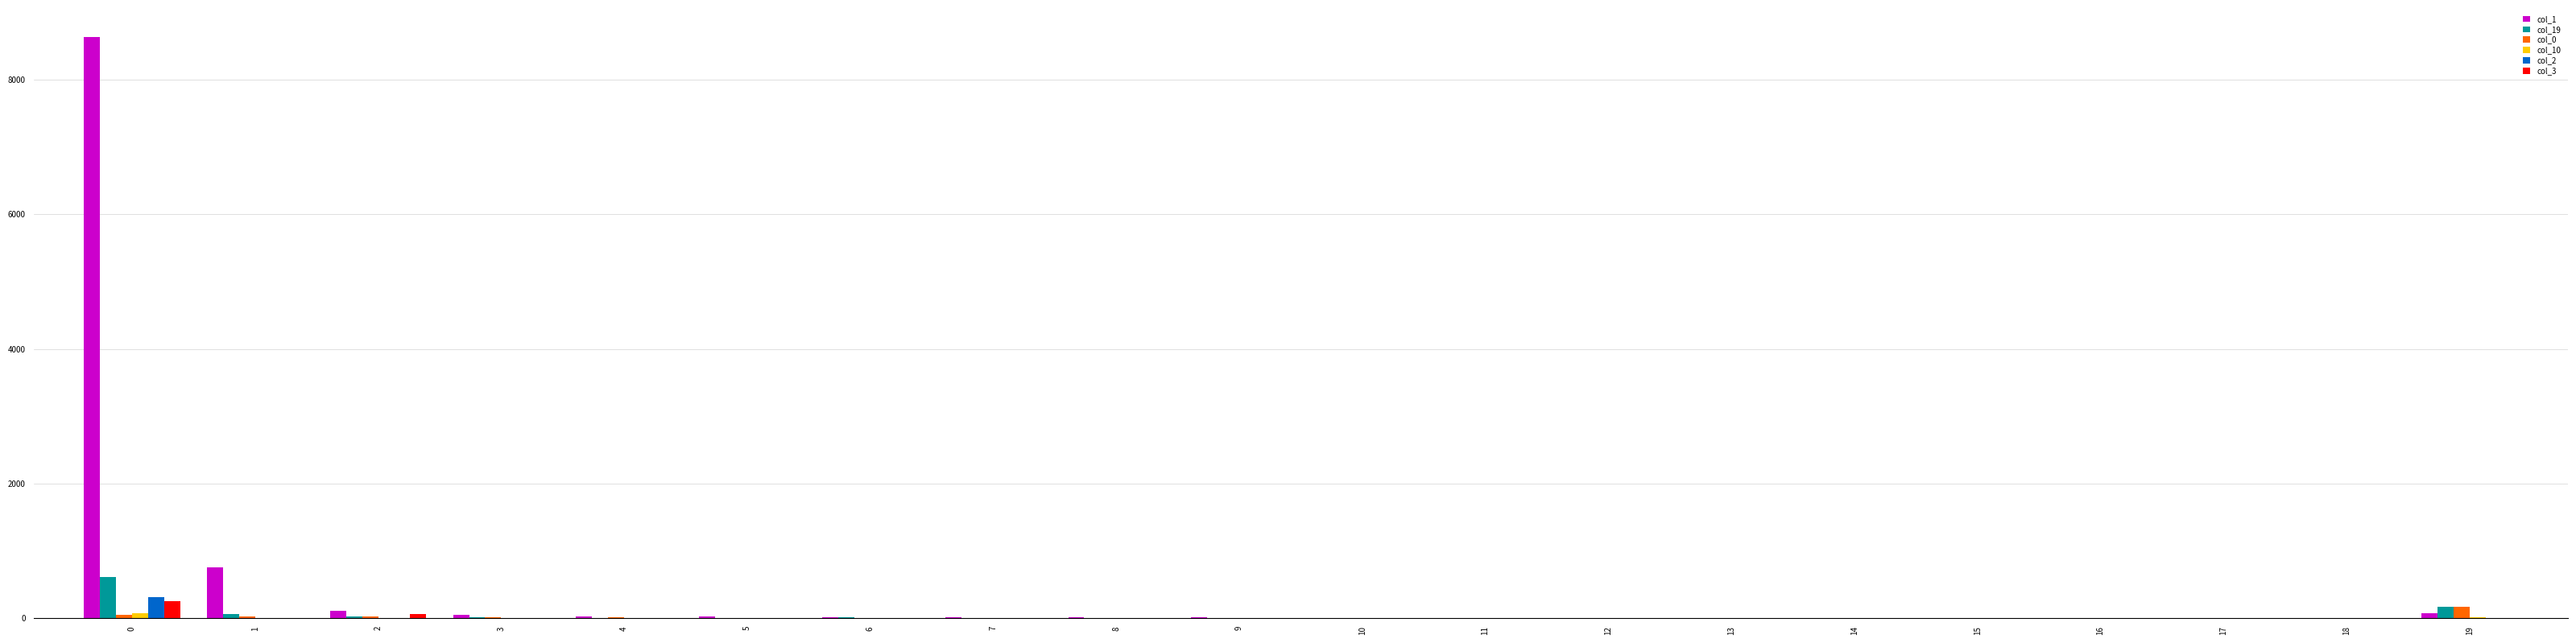

How many data points does each series have?

20